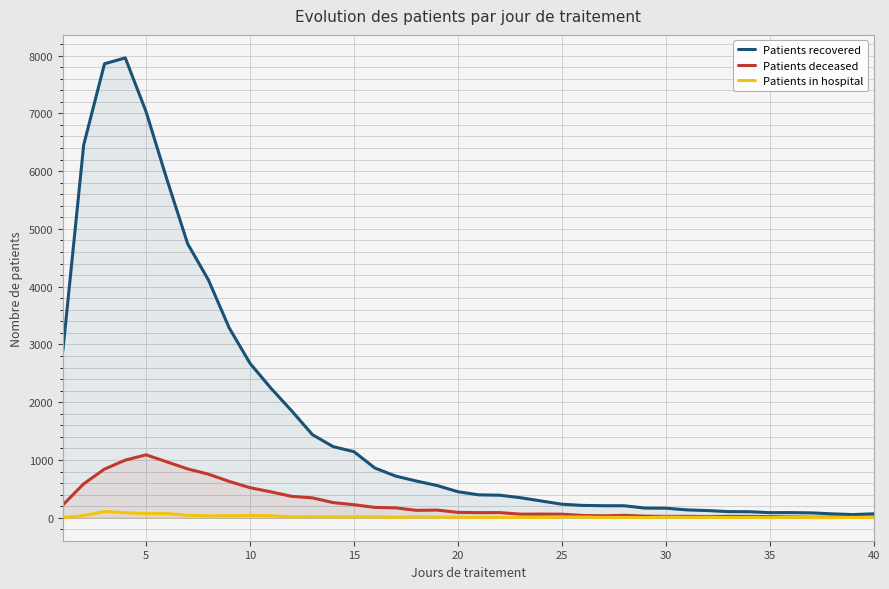

How many lines are shown in the chart?

3